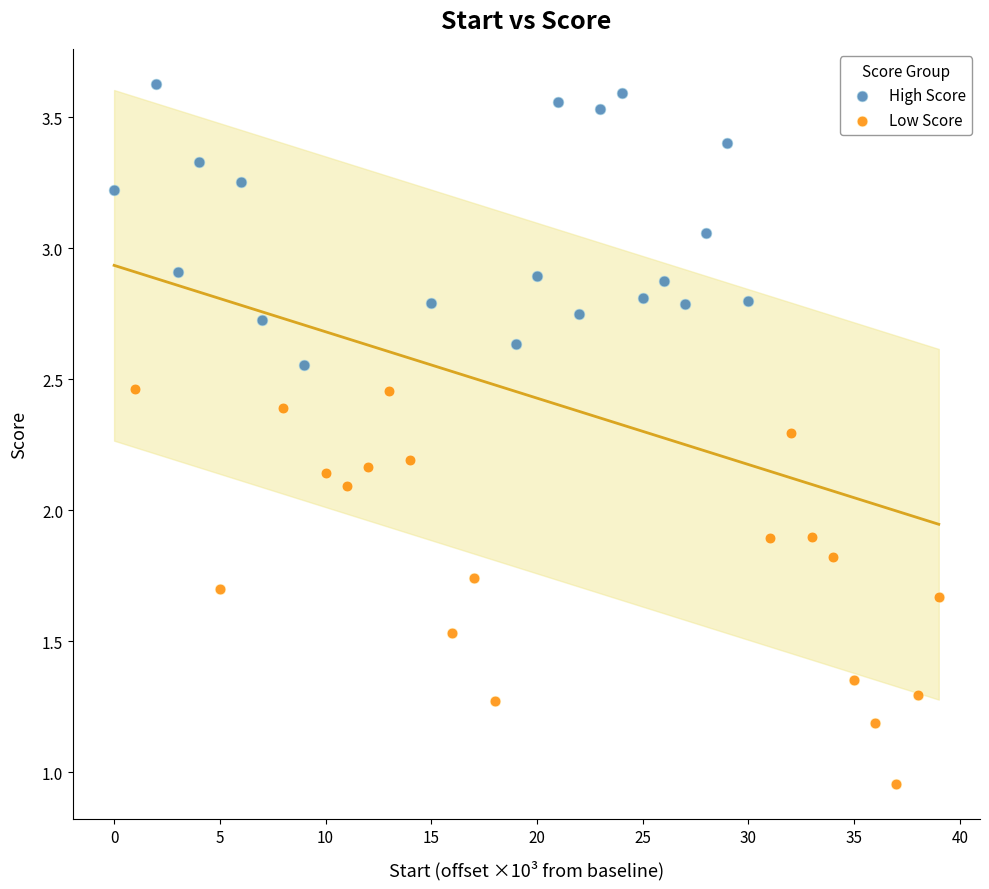

Which series contains the highest Y value?

High Score